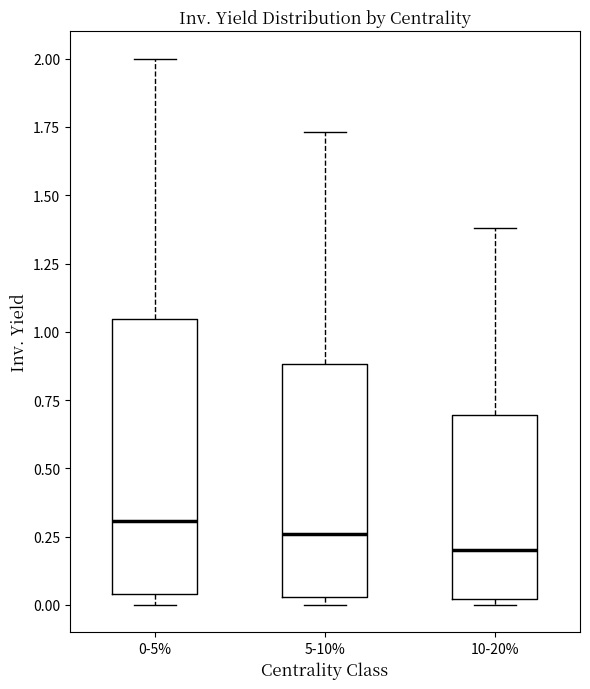

Comparing the boxes themselves (not the whiskers), which one is the tallest?

0-5%